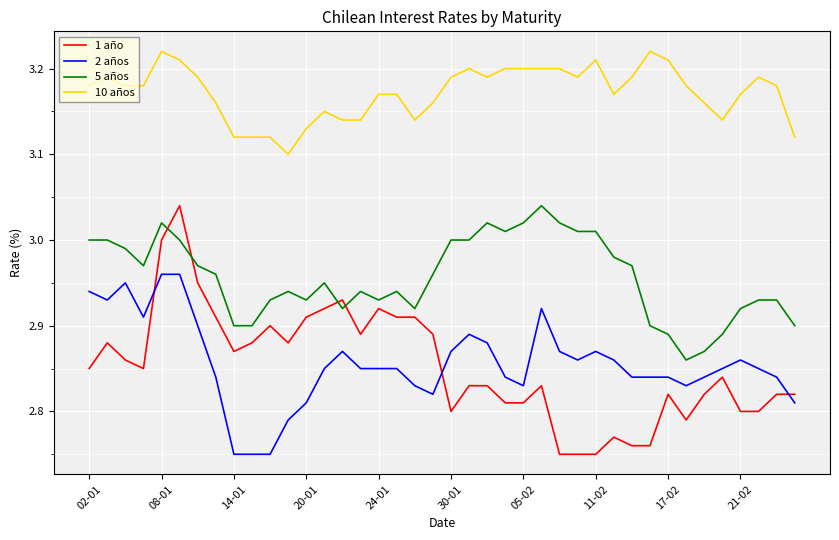

Which series has the largest total across all categories?

10 años